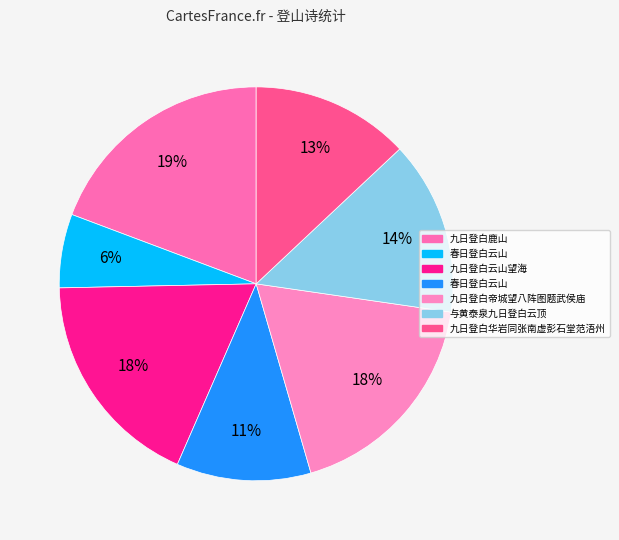

Count the number of slices in the pie.

7